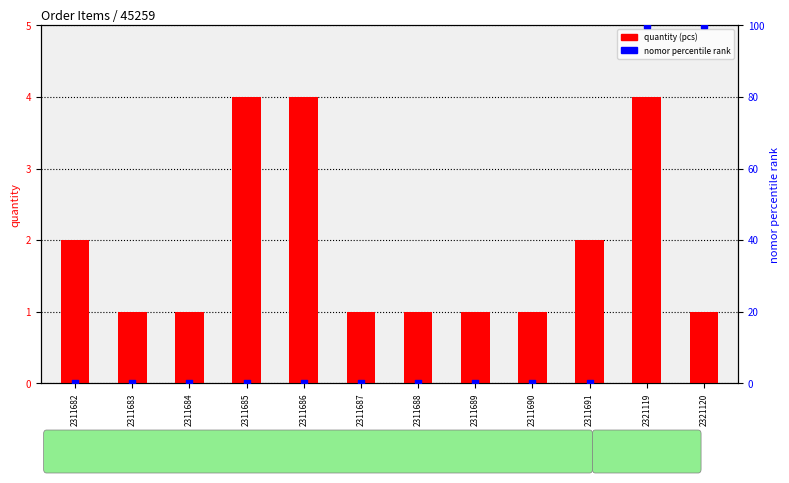

What is the change in value from 2311685 to 2321120?

+100.0